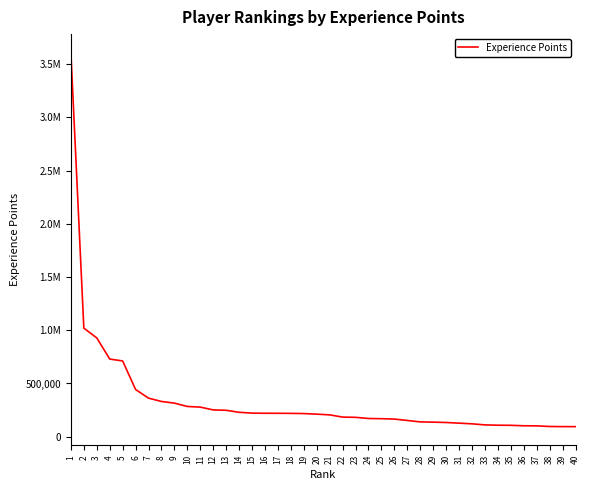

Is this an area chart (filled region under the line)?

No